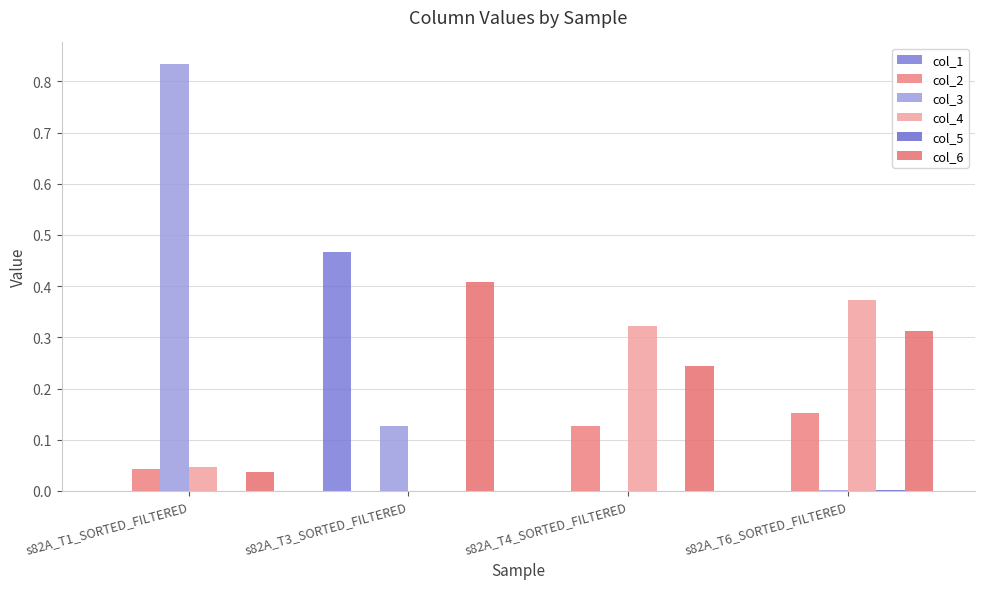

Rank the categories by col_4 value from lowest to highest.

s82A_T3_SORTED_FILTERED, s82A_T1_SORTED_FILTERED, s82A_T4_SORTED_FILTERED, s82A_T6_SORTED_FILTERED